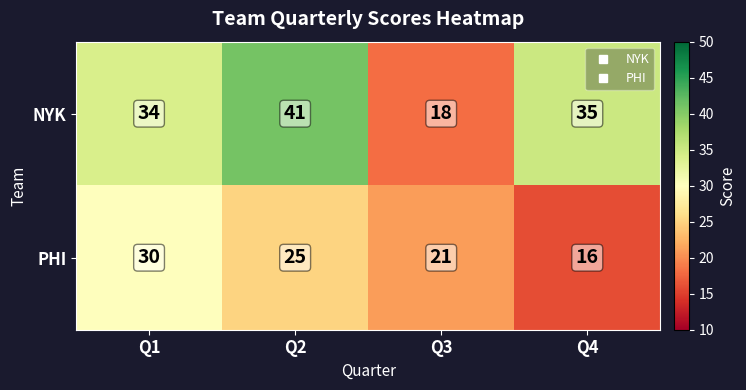

Rank the series at Q3 from highest to lowest value.

PHI, NYK